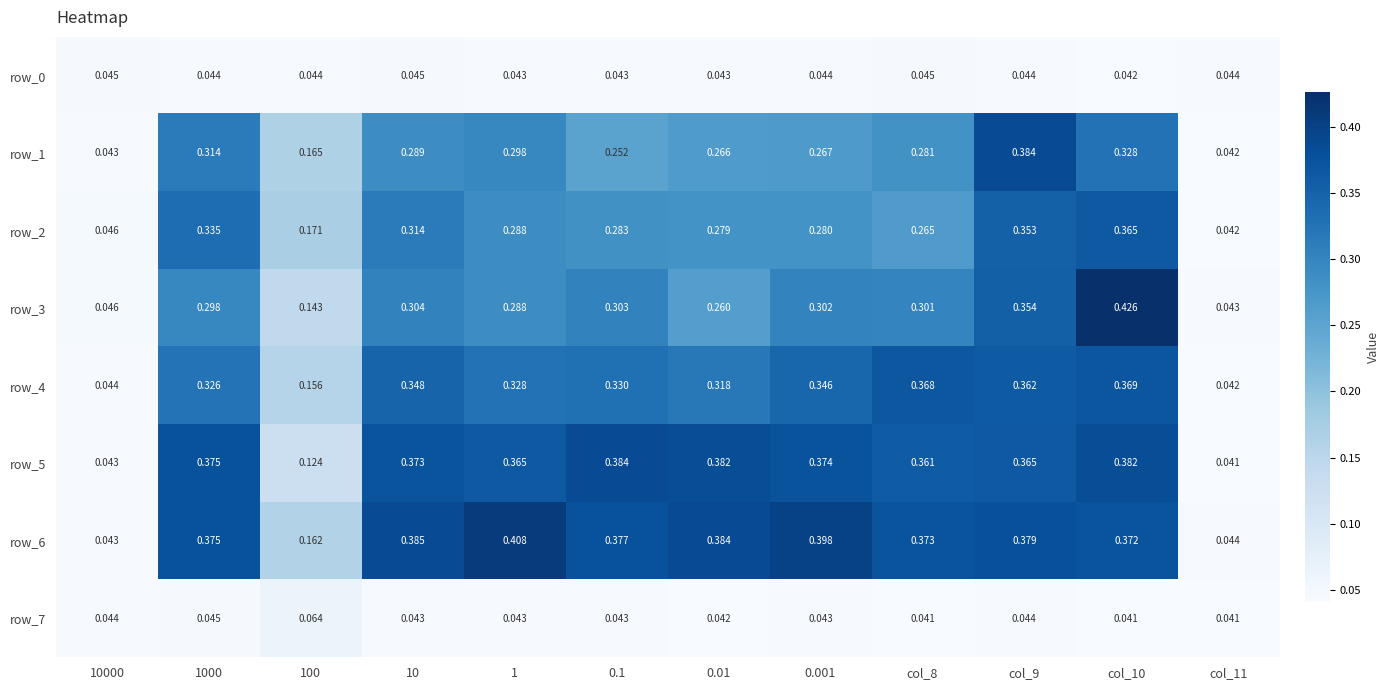

Is the value of row_4 at col_8 greater than the value of row_6 at col_10?

No